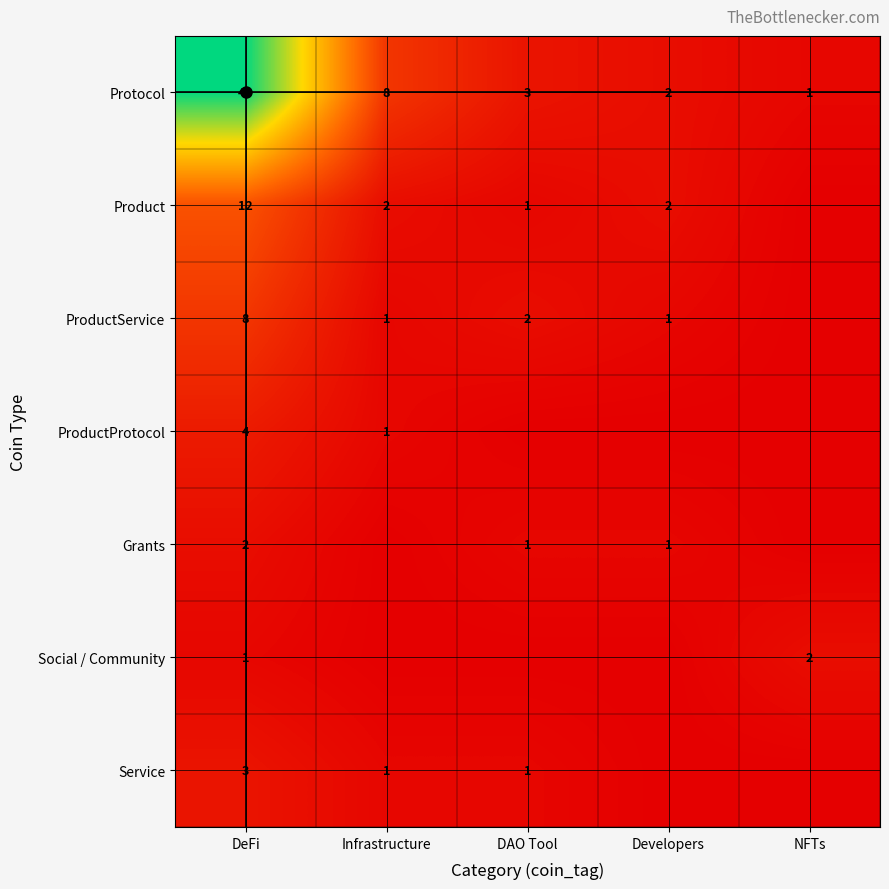

At how many categories does at least one series exceed 5?

2